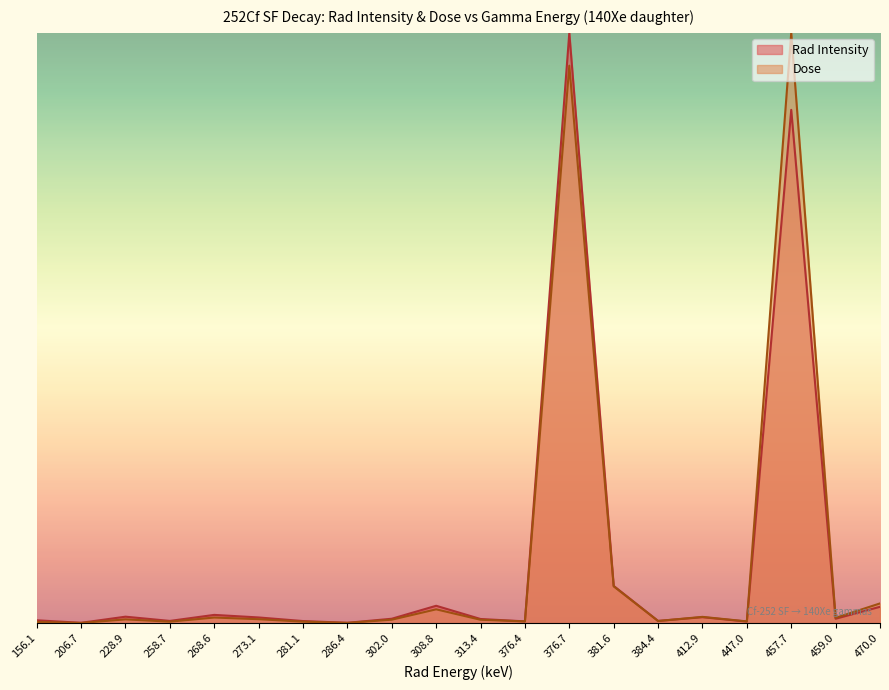

At how many categories does at least one series exceed 0?

20